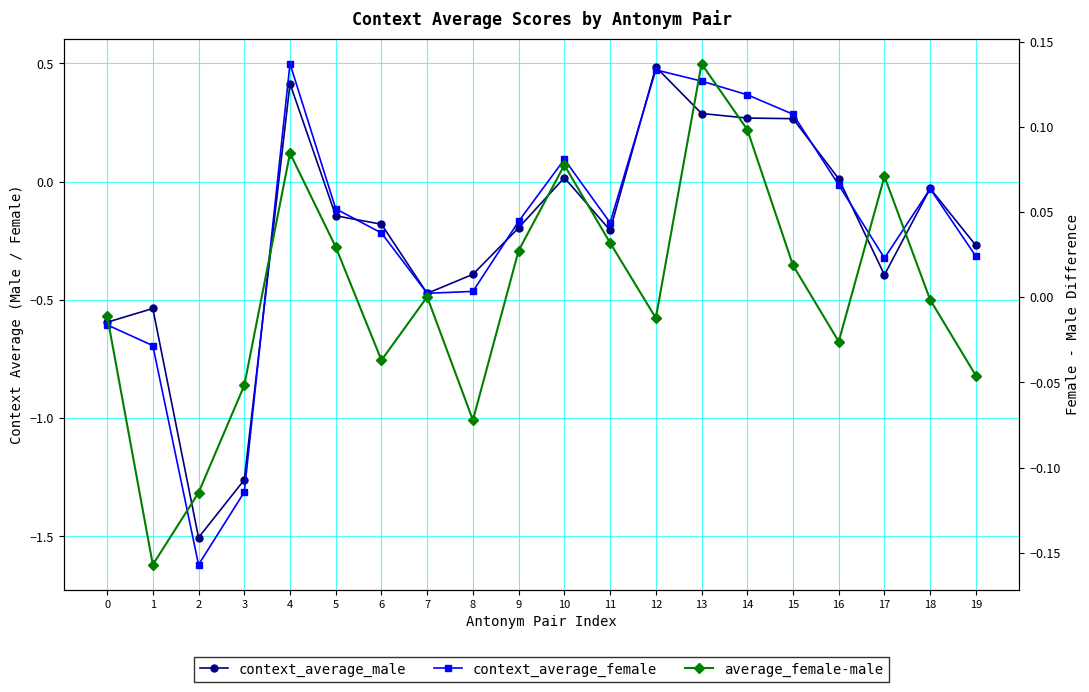

How many distinct data groups are displayed?

3